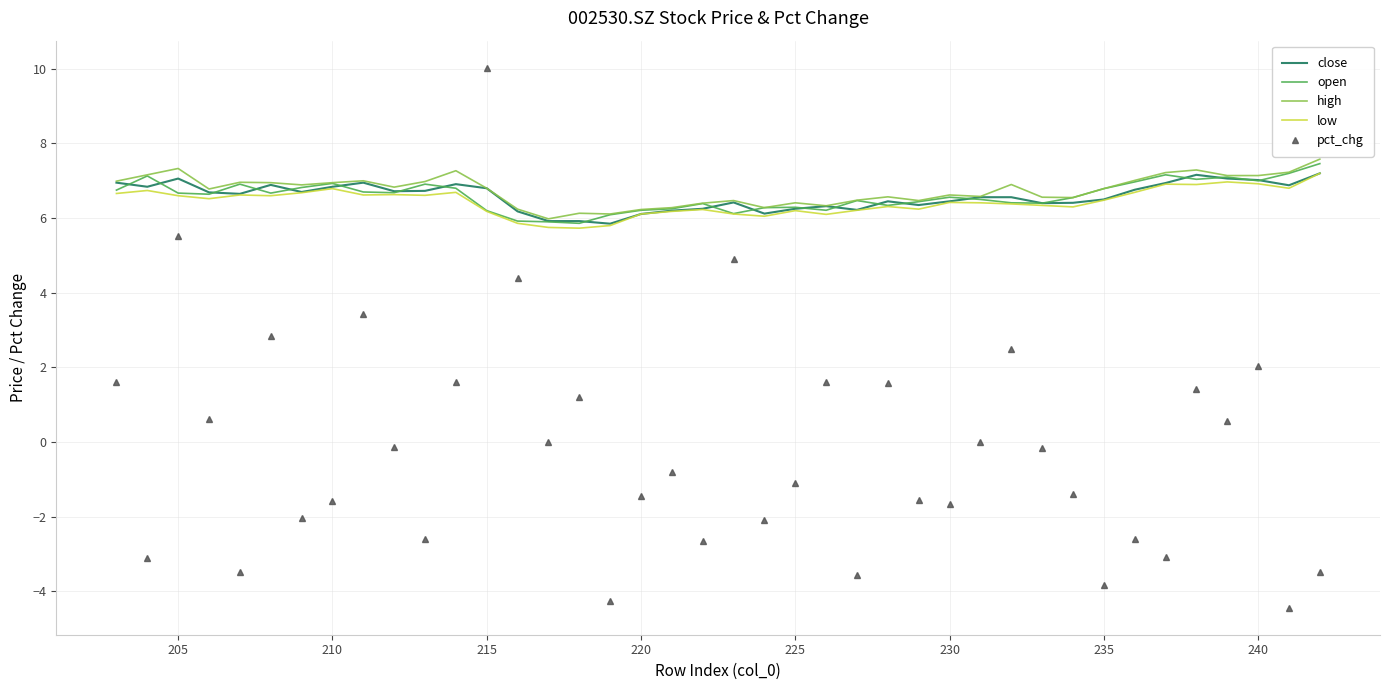

At how many categories does at least one series exceed 1?

40